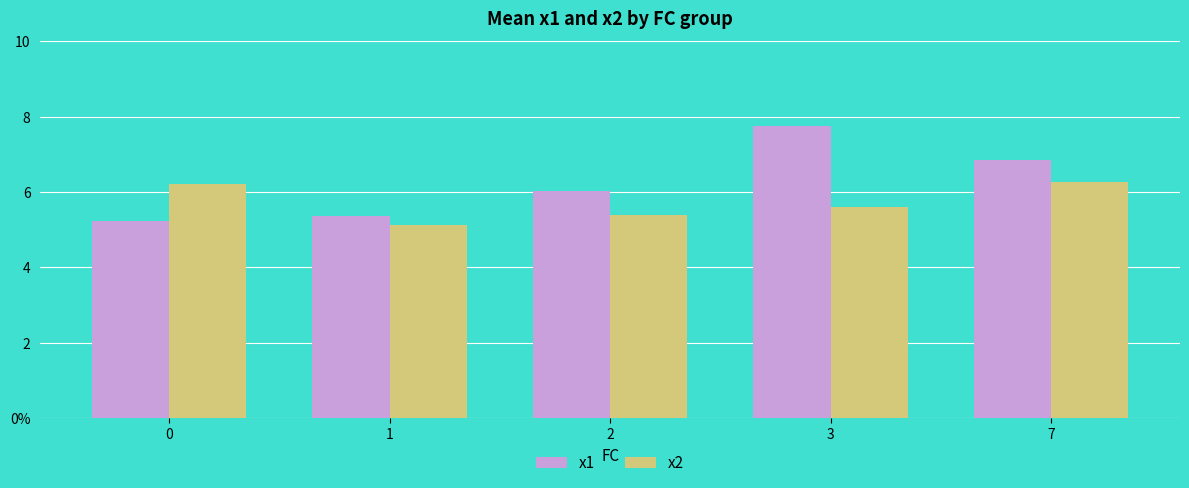

Does the chart contain any negative values?

No